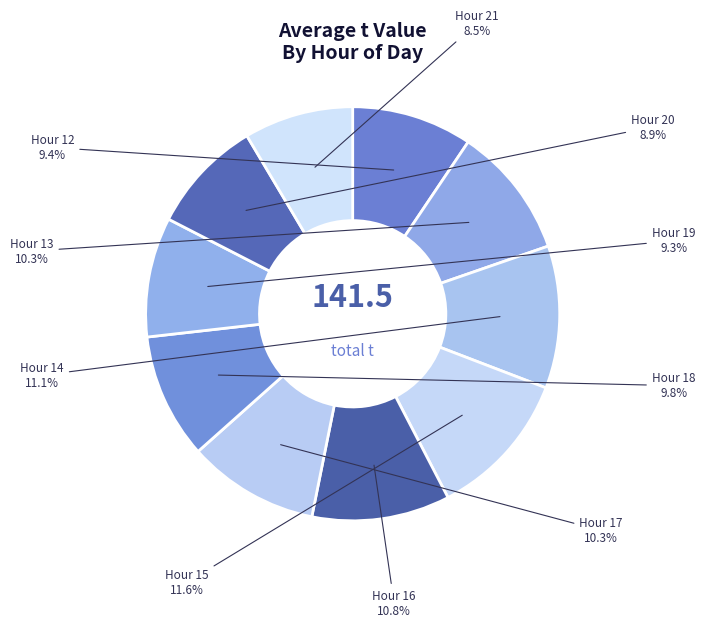

What percentage is NOT represented by Hour 14?

88.9%